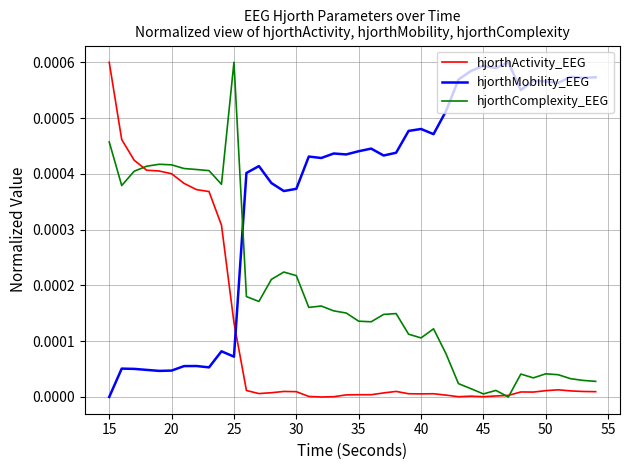

Rank the series by their average value, from highest to lowest.

hjorthMobility_EEG, hjorthComplexity_EEG, hjorthActivity_EEG